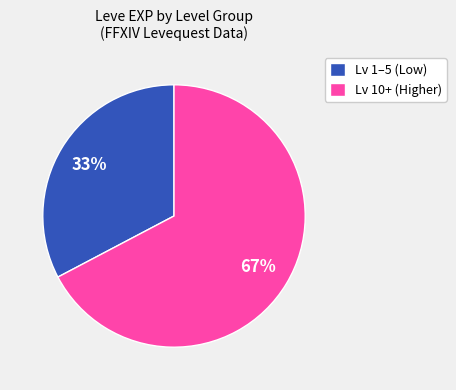

What is the majority slice?

Lv 10+ (Higher)